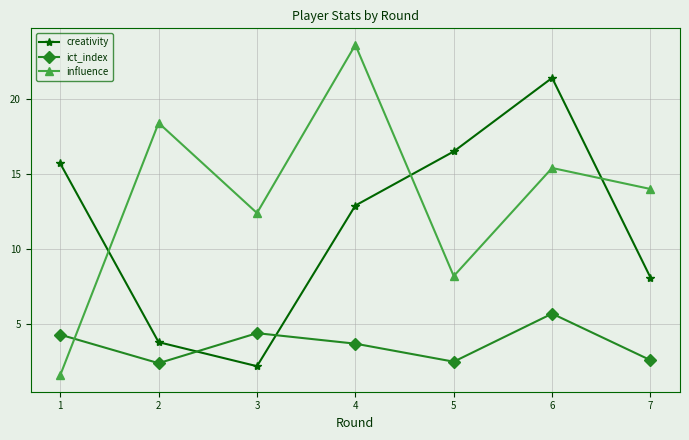

What are all the series names shown in the legend?

creativity, ict_index, influence